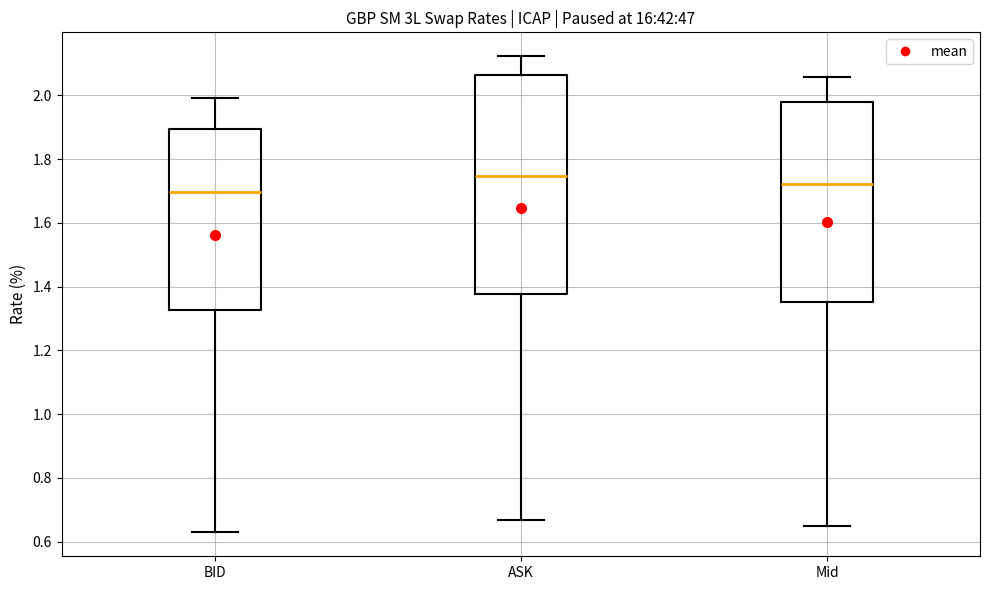

Reading left to right, read every box against the y-axis: the position of its median line, the range the box covers, and the ends of its whiskers. The values are not printed on the chart, so give them approximately, as read against the axis.

BID: median 1.70, box 1.32 to 1.90, whiskers 0.62 to 2.00
ASK: median 1.74, box 1.38 to 2.06, whiskers 0.66 to 2.12
Mid: median 1.72, box 1.36 to 1.98, whiskers 0.64 to 2.06